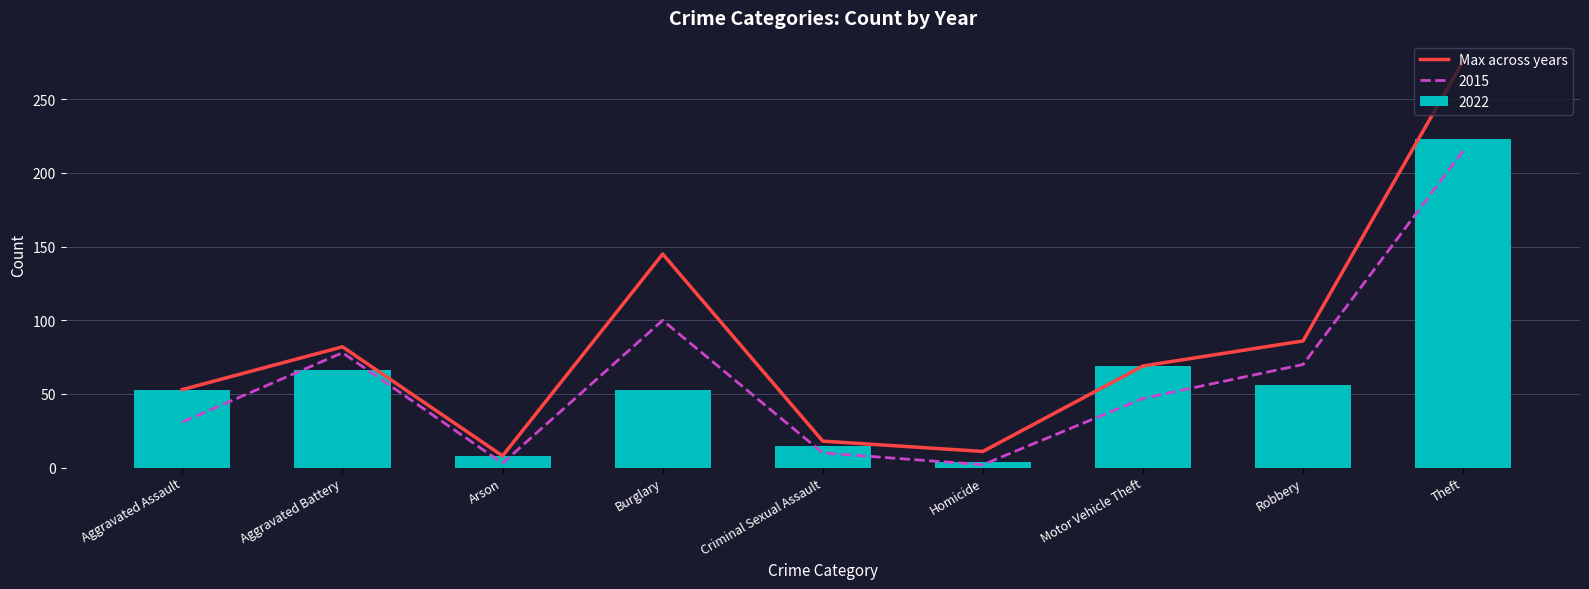

Which label corresponds to the smallest value in the chart?

Arson